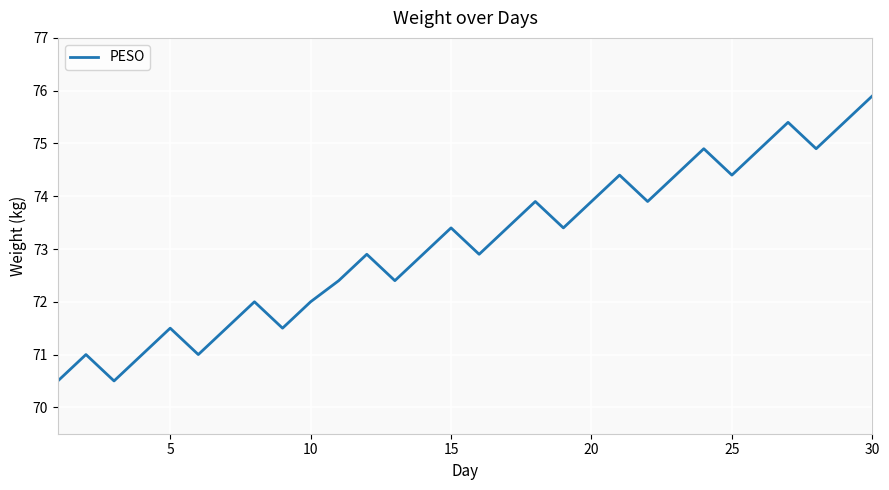

What is the difference between the maximum and minimum values?

5.4